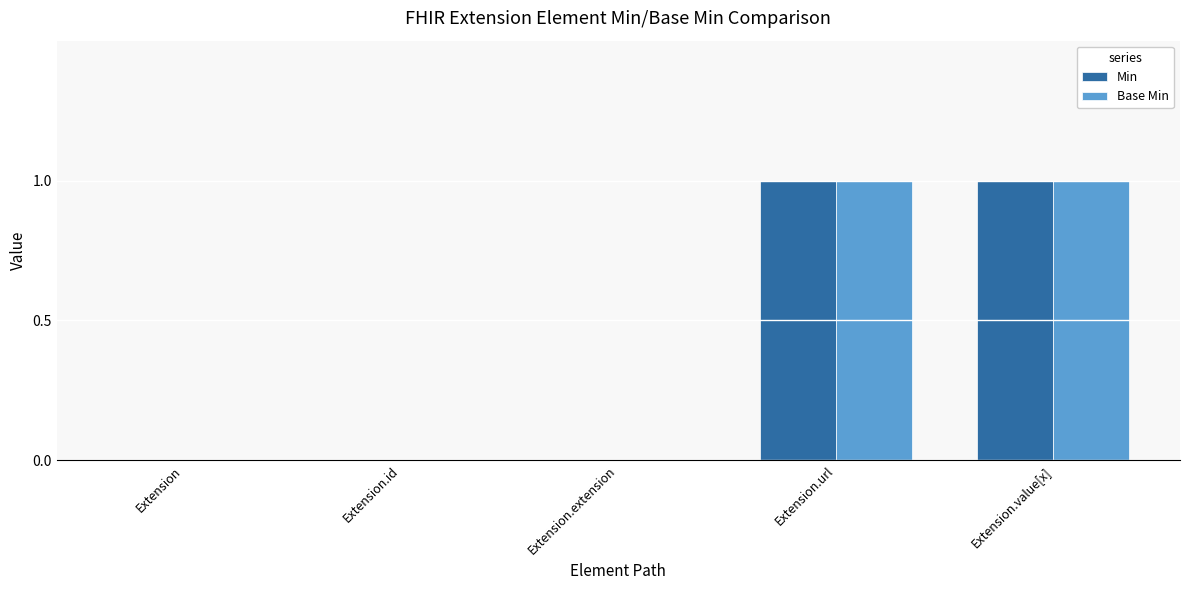

Is the value of Base Min at Extension.value[x] greater than the value of Min at Extension.extension?

Yes